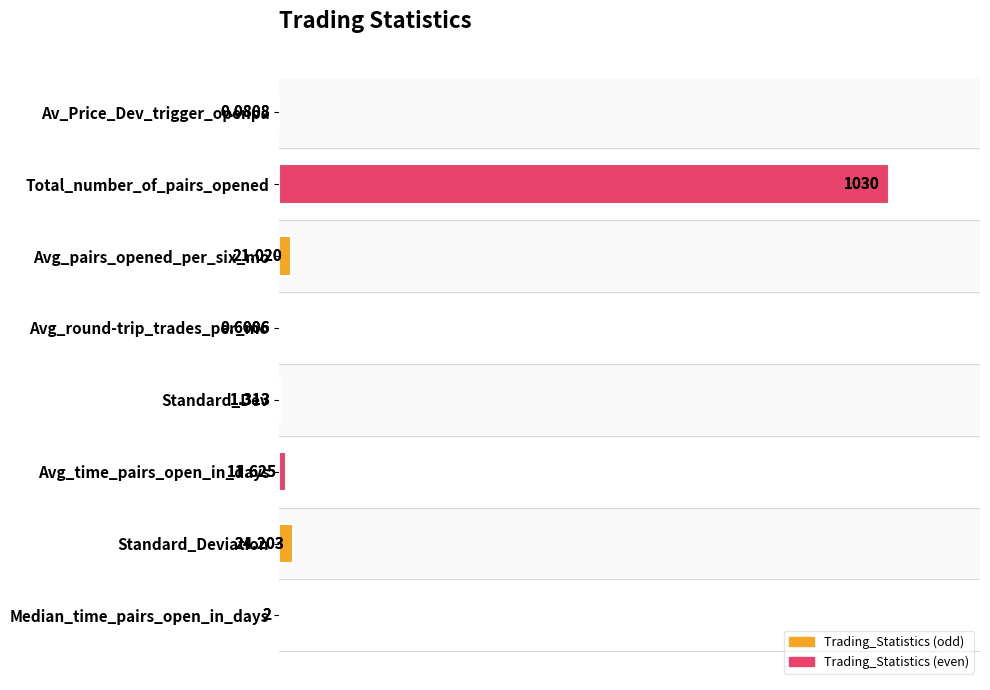

Does the chart contain any negative values?

No